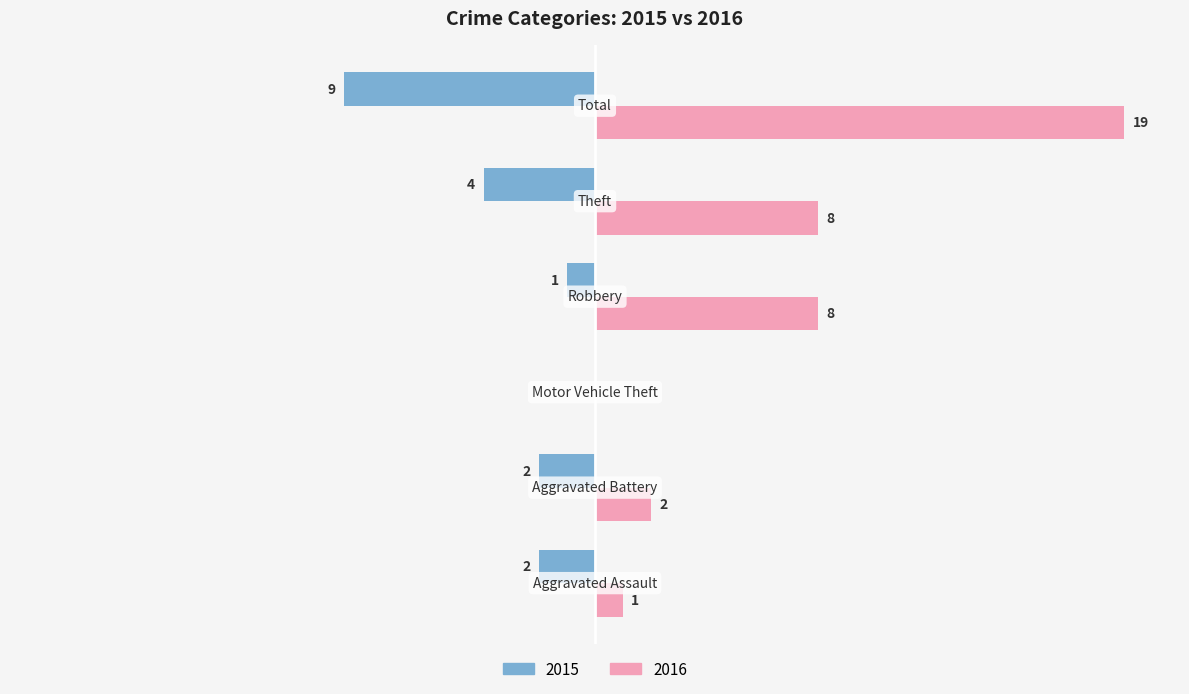

What are all the series names shown in the legend?

2015, 2016